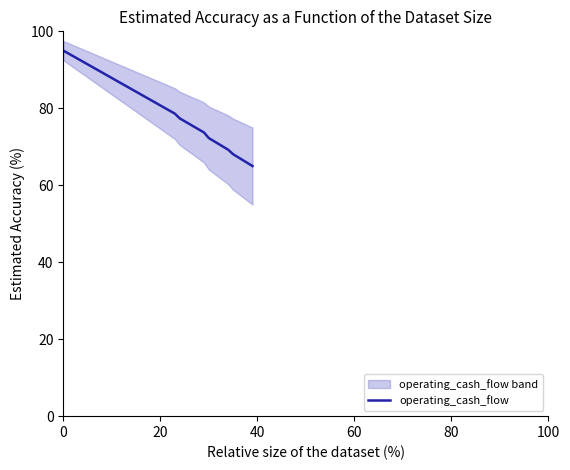

What is the difference between the second highest and minimum values?

29.3